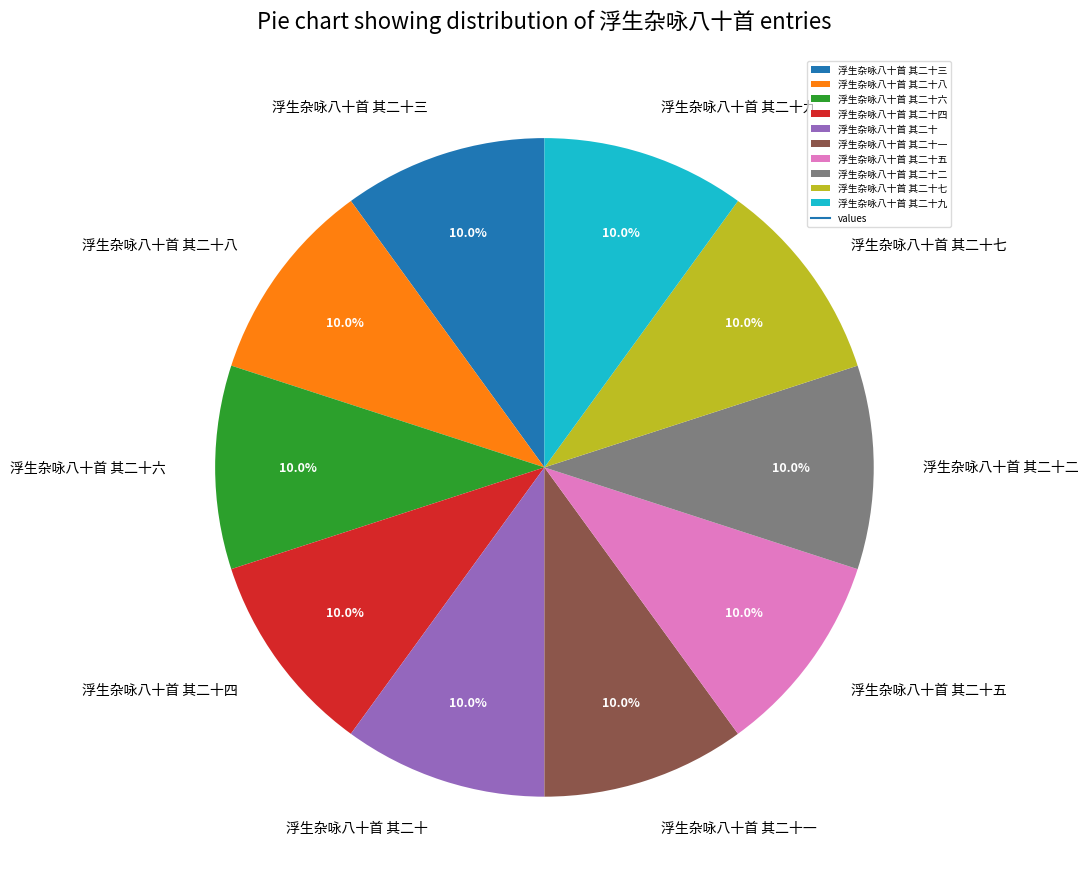

To the nearest percent, what percentage of the pie is 浮生杂咏八十首 其二十?

10%